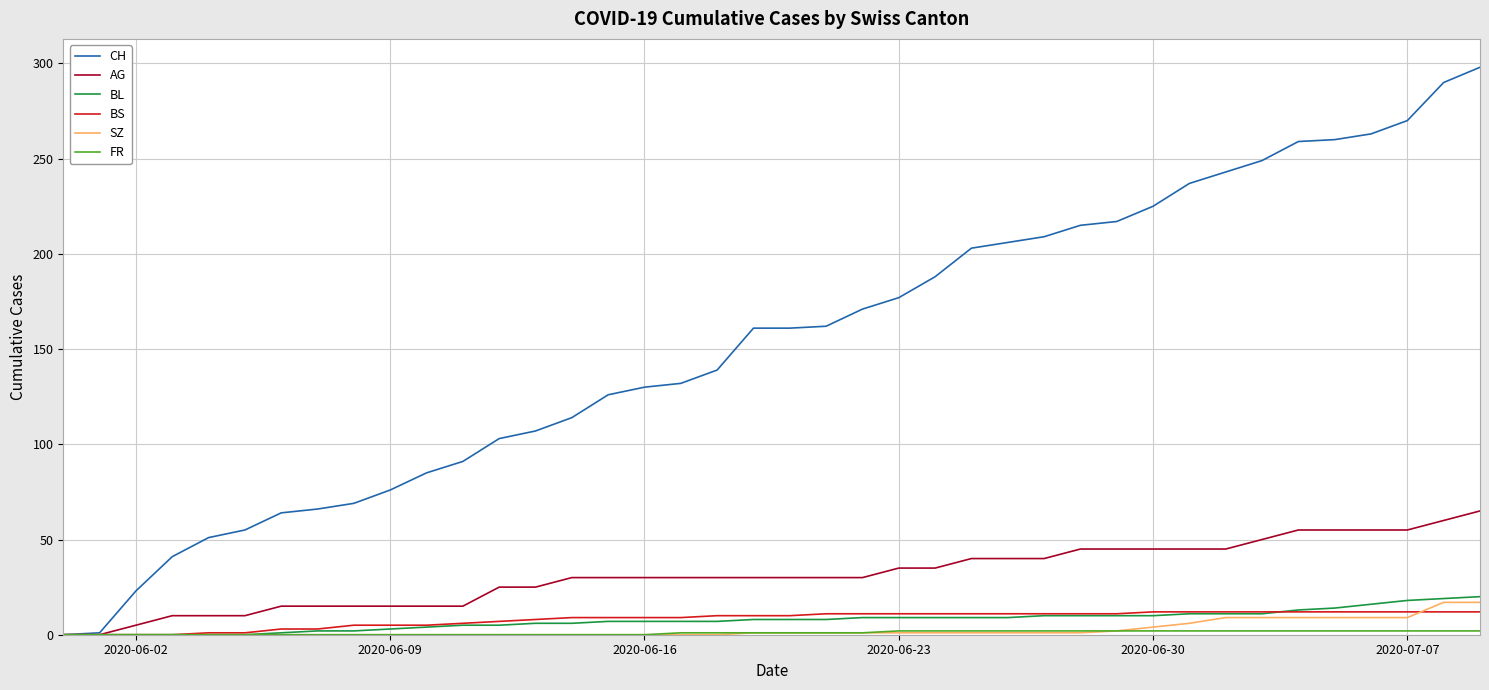

Which series has the largest range (max minus min)?

CH